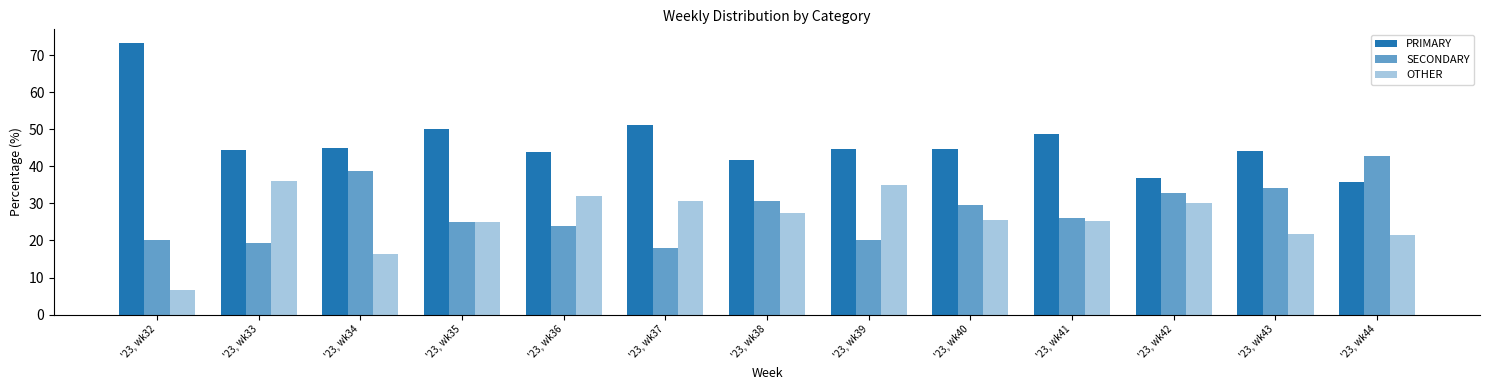

How many bars are there in each group?

3